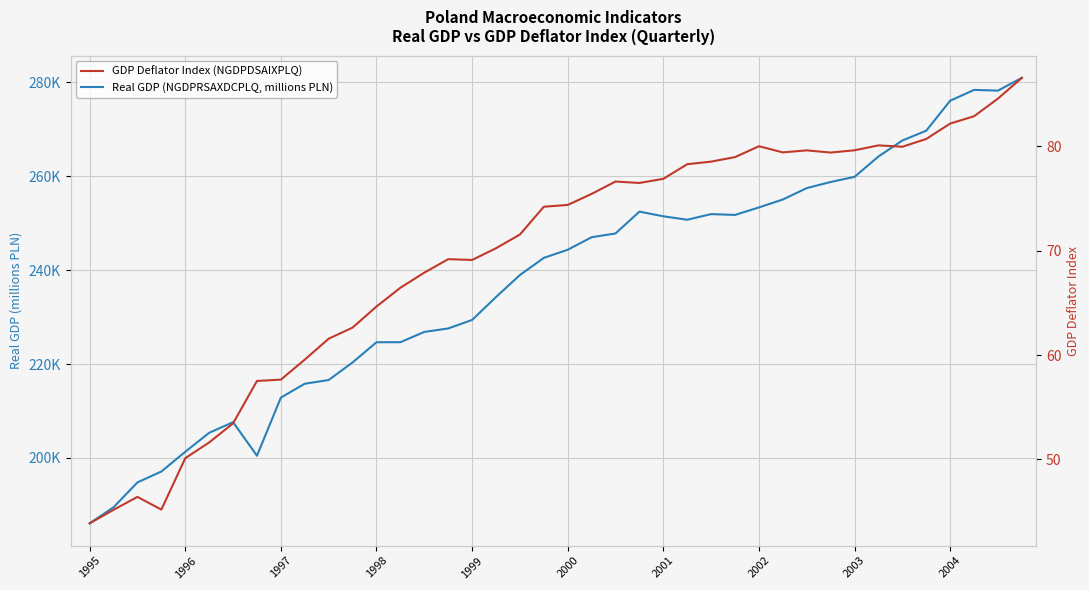

True or false: GDP Deflator Index (NGDPDSAIXPLQ) and Real GDP (NGDPRSAXDCPLQ, millions PLN) intersect in this chart.

False